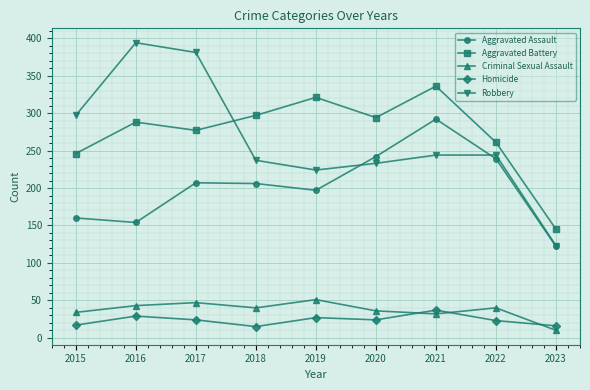

Which category has the highest value in the Criminal Sexual Assault series?

2019